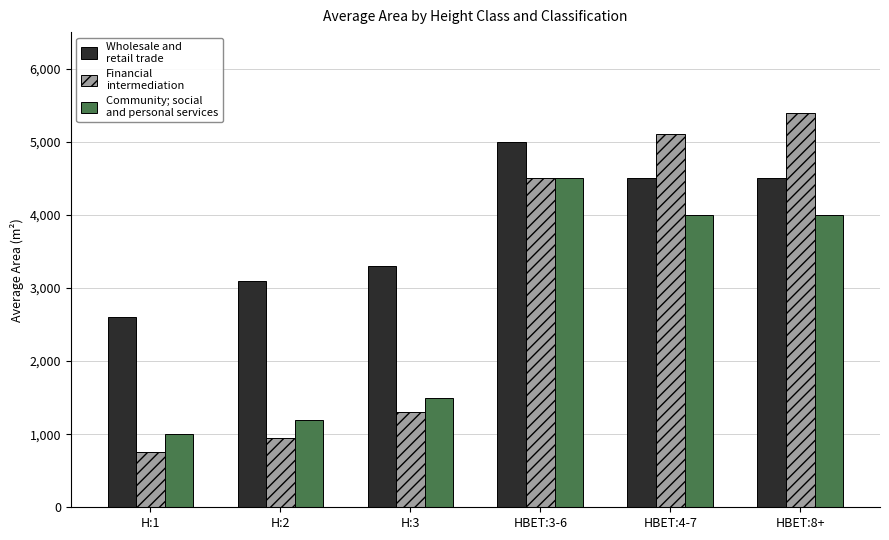

How many distinct data groups are displayed?

3